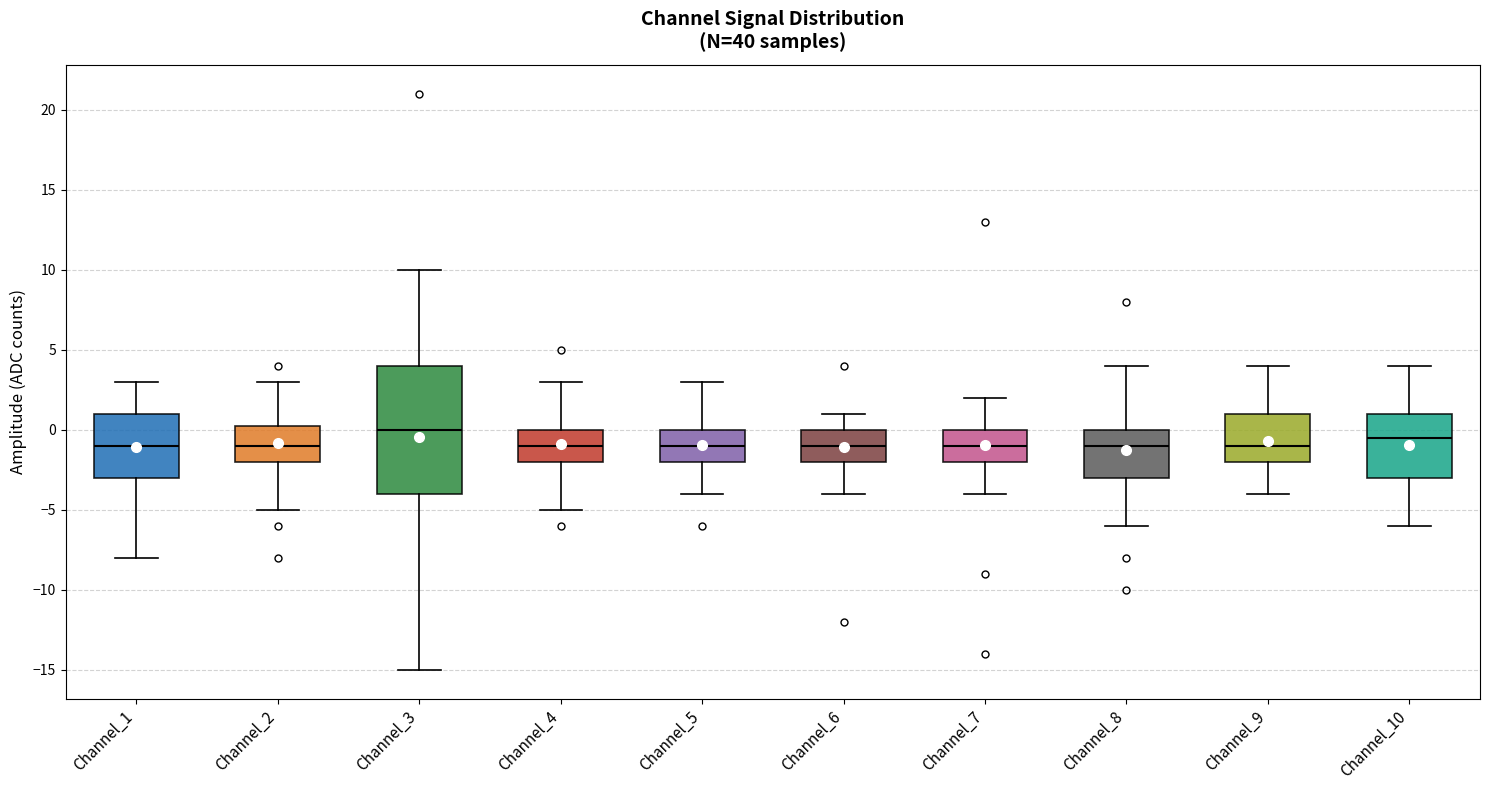

Reading left to right, transcribe this box plot: for each box, give where its median line is, the range the box spans, and where its two whiskers end, as read against the y-axis. The values are not printed on the chart, so give them approximately, as read against the axis.

Channel_1: median -1.0, box -3.0 to 1.0, whiskers -8.0 to 3.0
Channel_2: median -1.0, box -2.0 to 0.5, whiskers -5.0 to 3.0
Channel_3: median 0.0, box -4.0 to 4.0, whiskers -15.0 to 10.0
Channel_4: median -1.0, box -2.0 to 0.0, whiskers -5.0 to 3.0
Channel_5: median -1.0, box -2.0 to 0.0, whiskers -4.0 to 3.0
Channel_6: median -1.0, box -2.0 to 0.0, whiskers -4.0 to 1.0
Channel_7: median -1.0, box -2.0 to 0.0, whiskers -4.0 to 2.0
Channel_8: median -1.0, box -3.0 to 0.0, whiskers -6.0 to 4.0
Channel_9: median -1.0, box -2.0 to 1.0, whiskers -4.0 to 4.0
Channel_10: median -0.5, box -3.0 to 1.0, whiskers -6.0 to 4.0